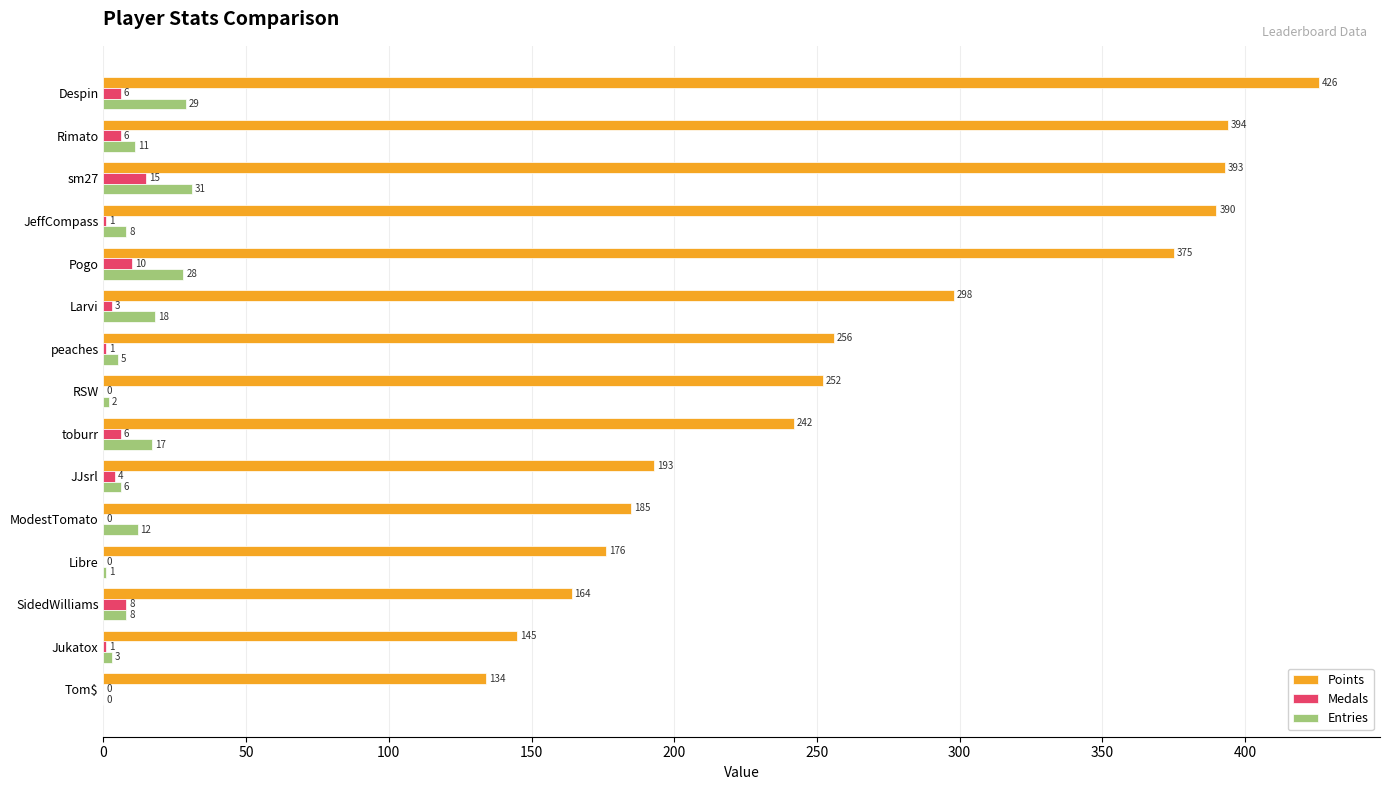

At which category does the chart reach its peak across all series?

Despin